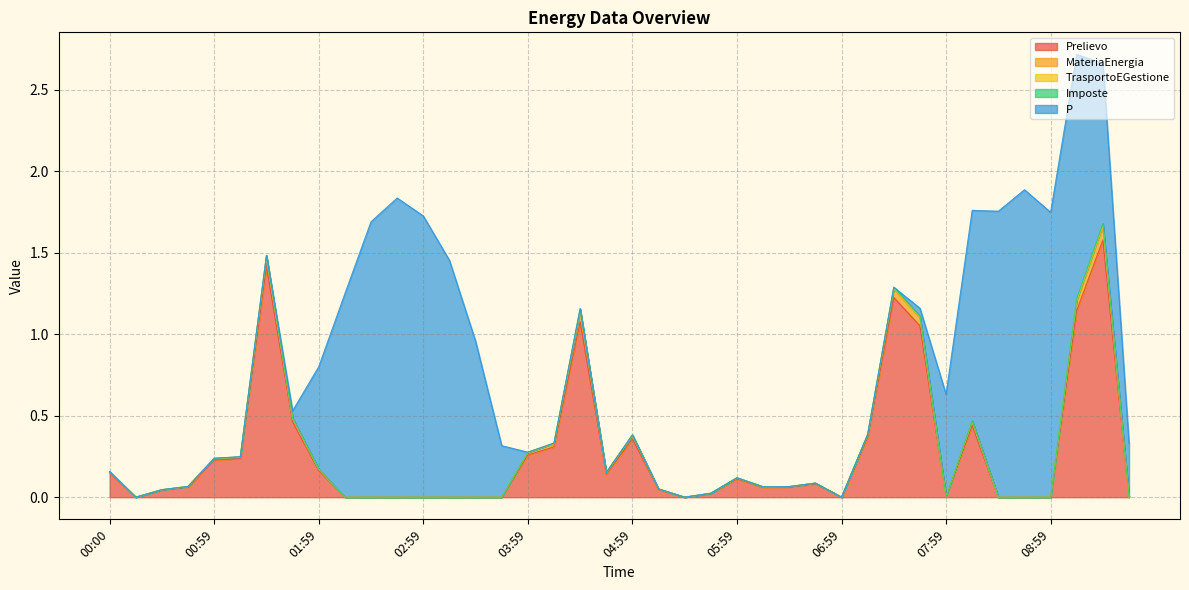

How many interior local valleys does the MateriaEnergia series have?

6